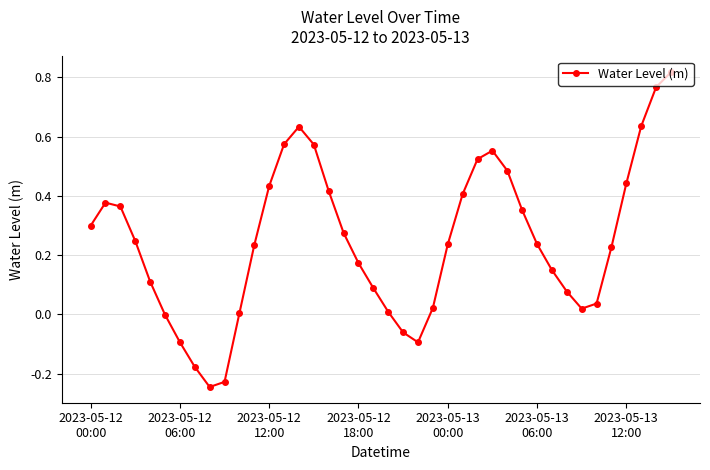

What is the sum of all values?

9.9